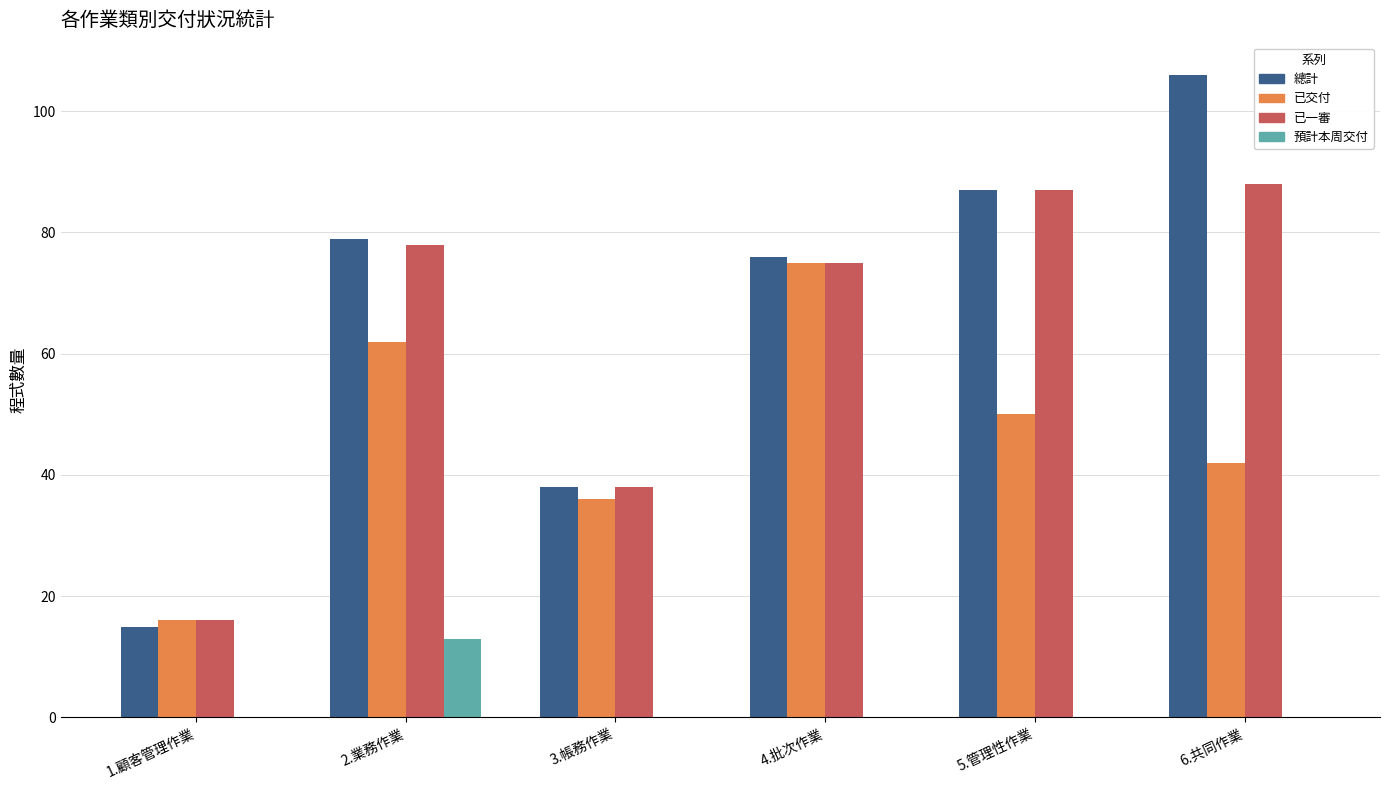

What is the greatest value displayed?

106